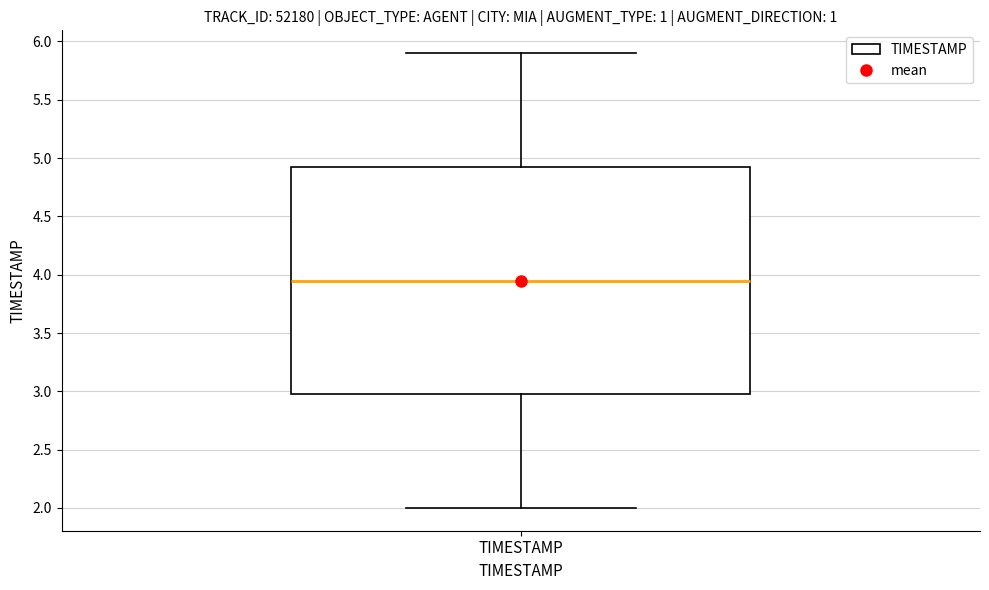

Read this box plot against the y-axis: the position of the median line, the range covered by the box, and the ends of both whiskers. The values are not printed on the chart, so give them approximately, as read against the axis.

median 3.95, box 3.00 to 4.95, whiskers 2.00 to 5.90